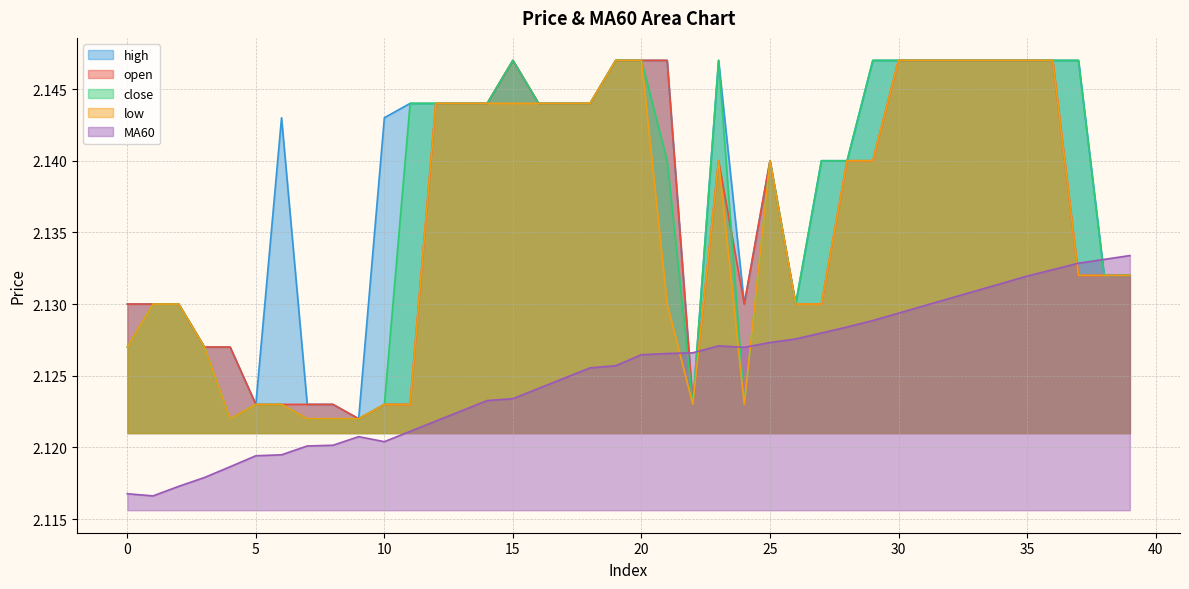

Which has a higher value, 39 or 6?

39